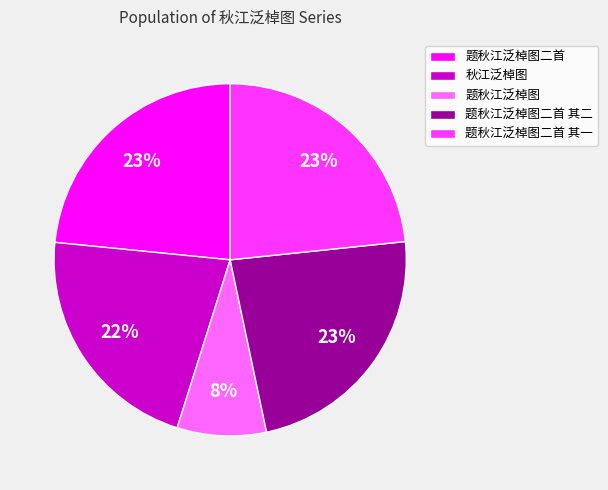

To the nearest percent, what portion does 秋江泛棹图 represent?

22%